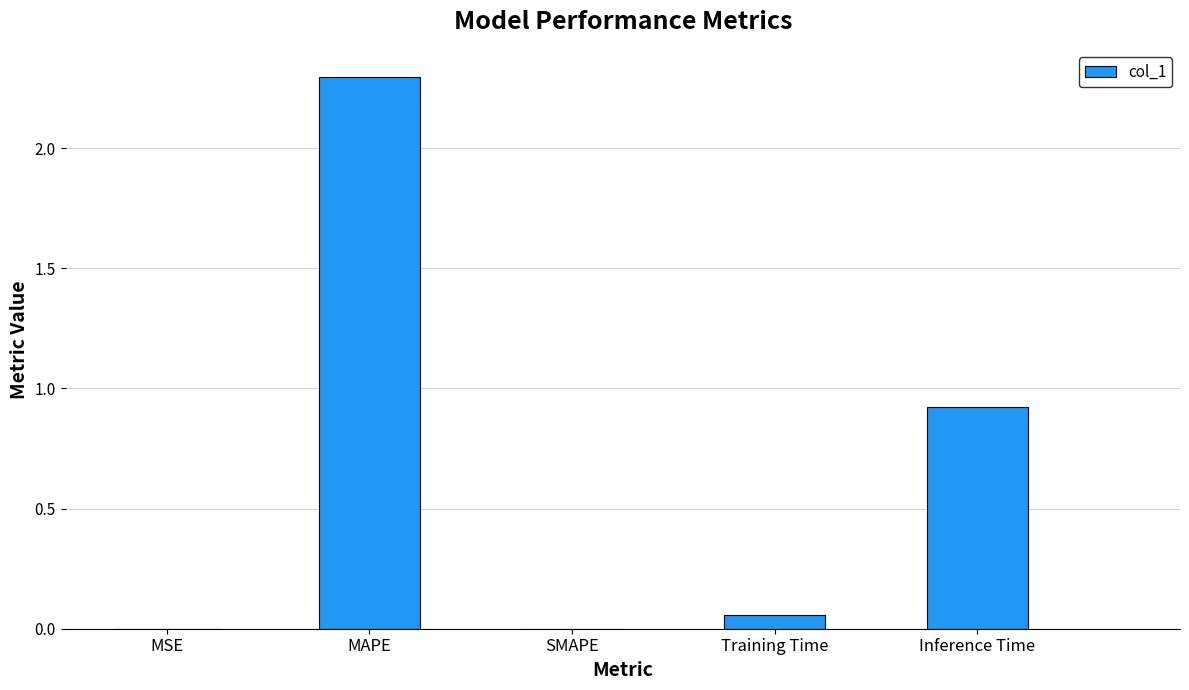

At which label is the value closest to 1?

Inference Time